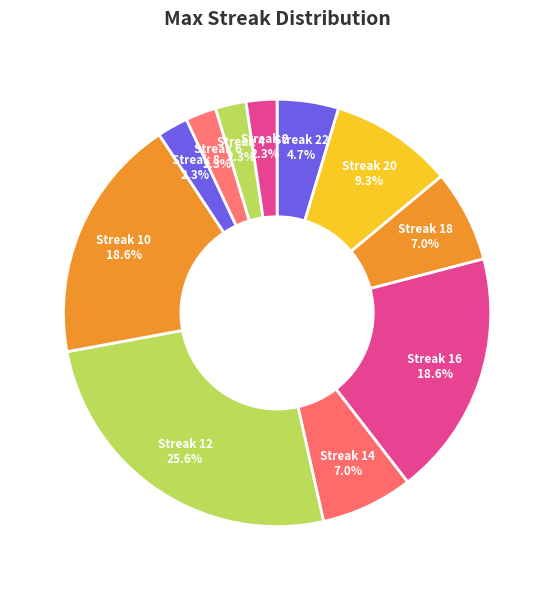

Which slice is the largest?

Streak 12